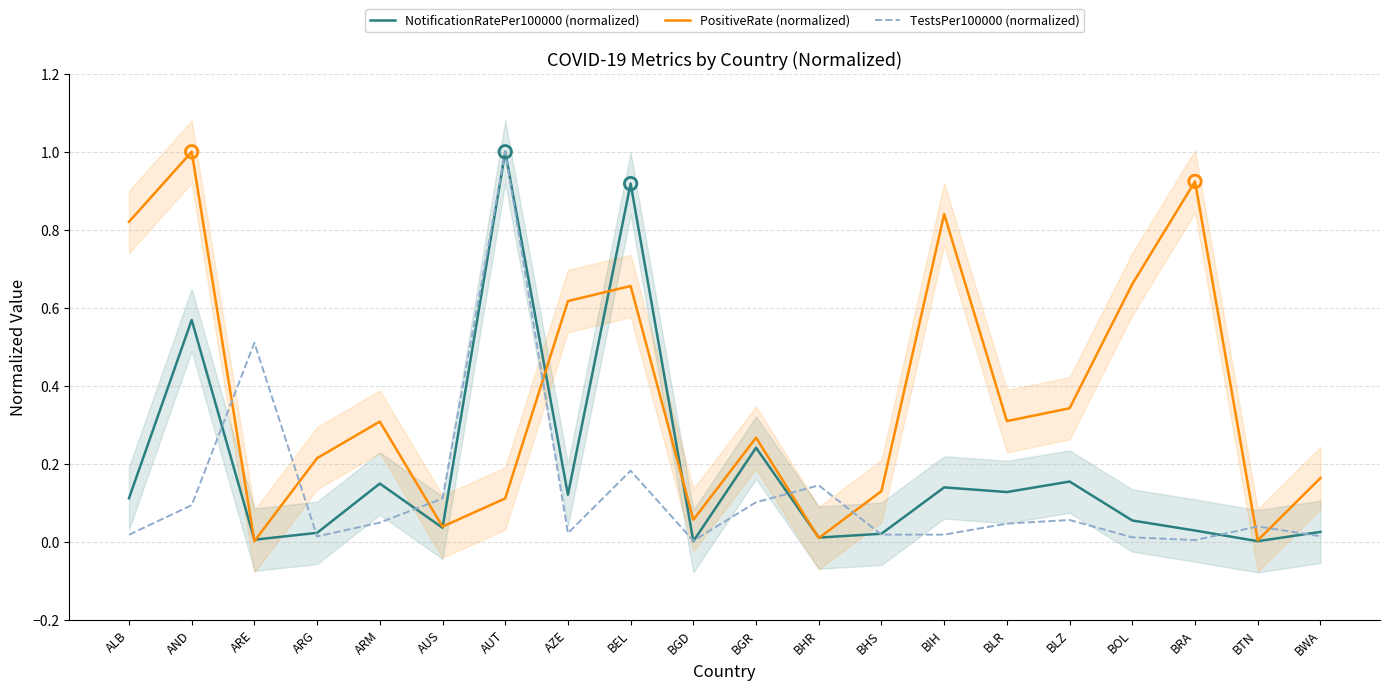

At which category is the sum across all series the highest?

AUT